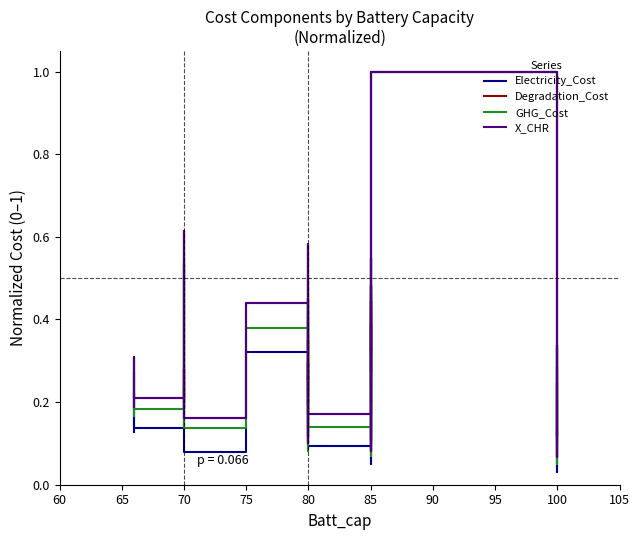

Does the chart display data point markers on the line(s)?

No